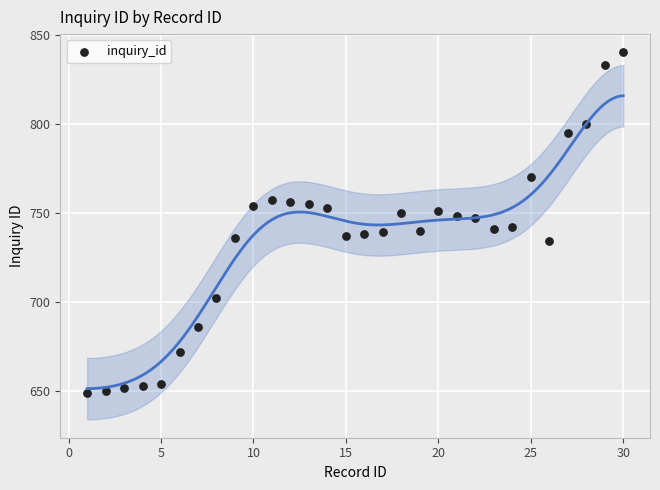

What is the range of X values (max minus min)?

29